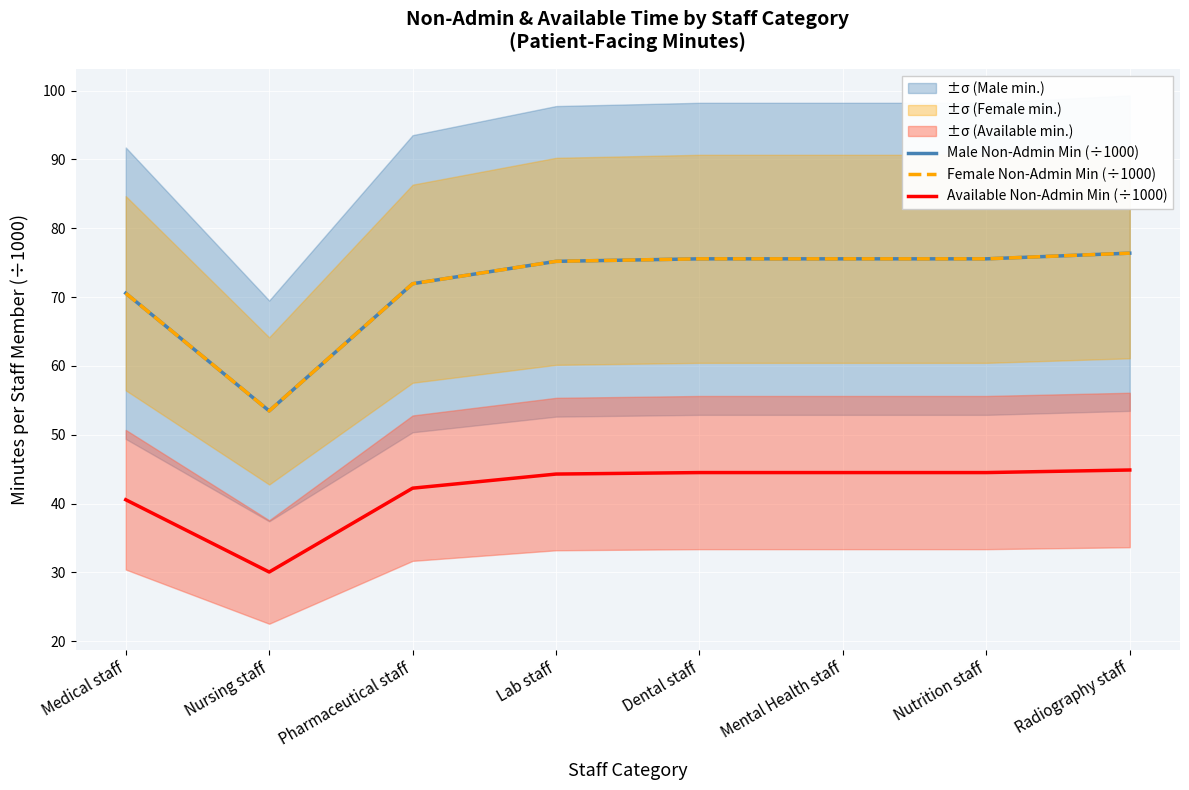

How many values in the Male Non-Admin Min (÷1000) series exceed 75?

5